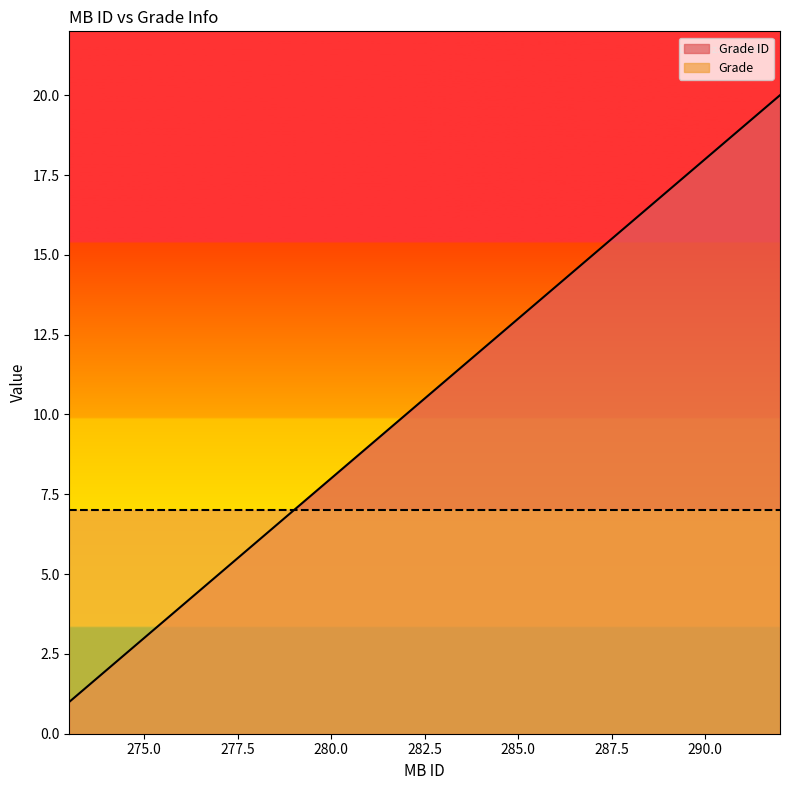

Does the chart have visible grid lines?

No